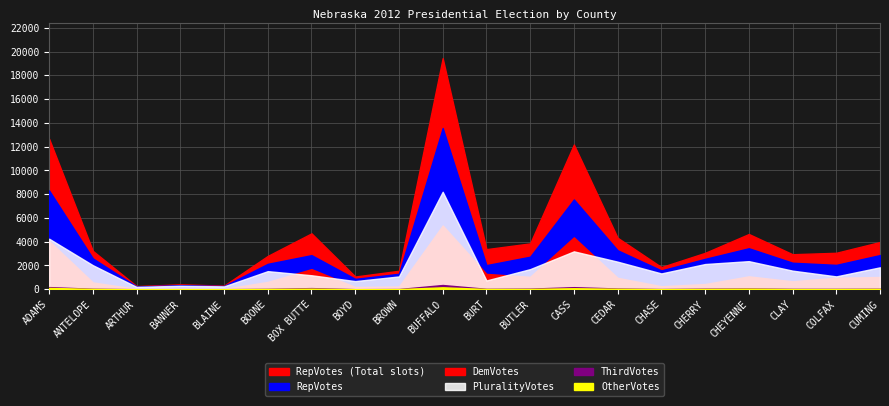

Is the value of RepVotes at ANTELOPE greater than the value of ThirdVotes at BROWN?

Yes